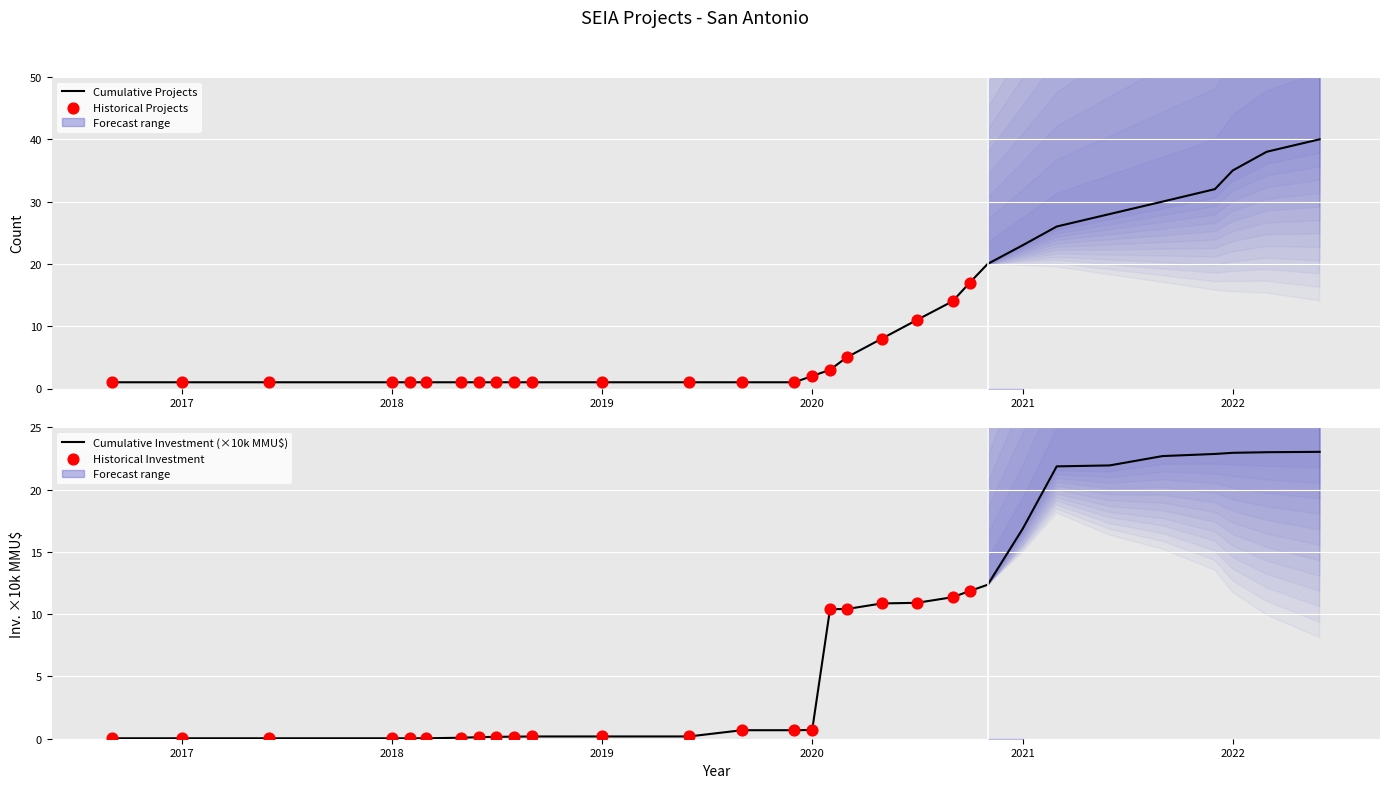

Is the value of Count (projects) at 2019-09 greater than the value of Investment (MMU$) at 2020-03?

No